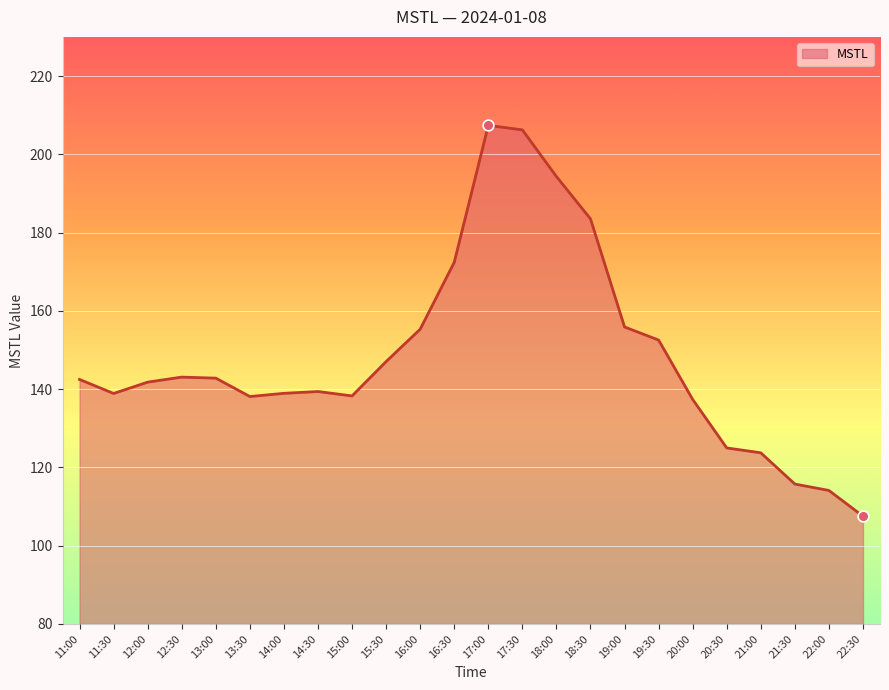

Approximately how many times larger is the value at 11:00 compared to 16:00?

0.9